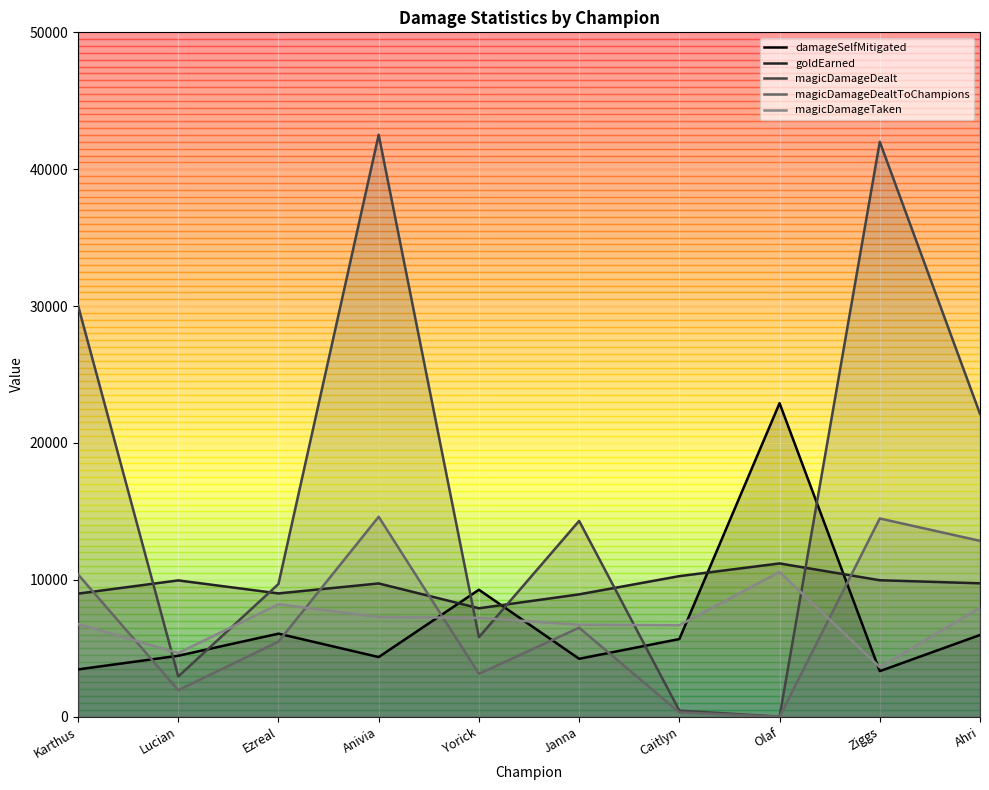

What position from the right is Karthus?

10